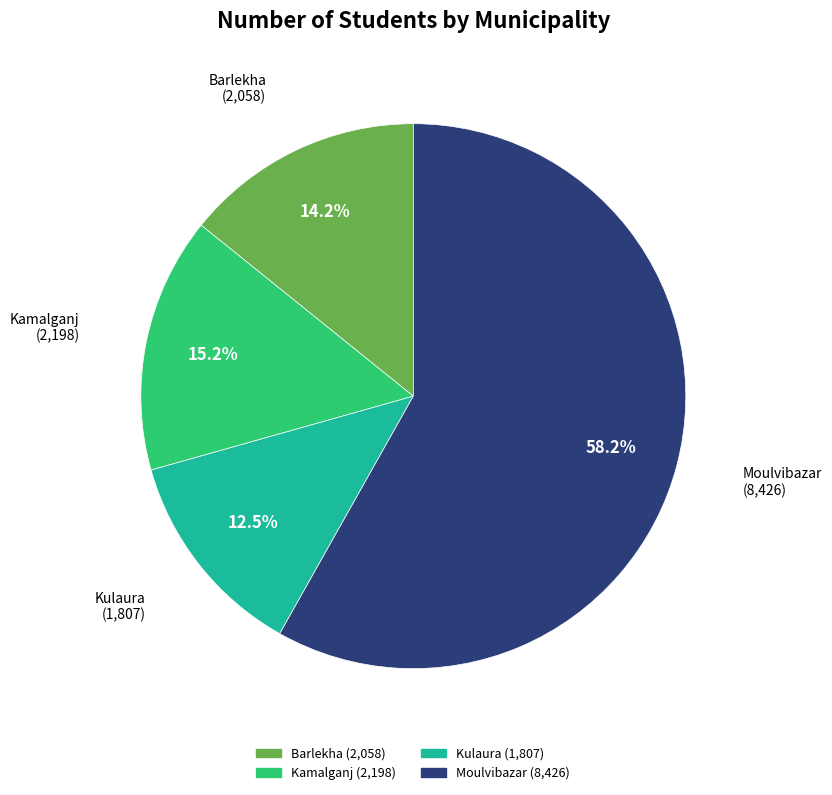

Which slice represents more than half of the pie?

Moulvibazar